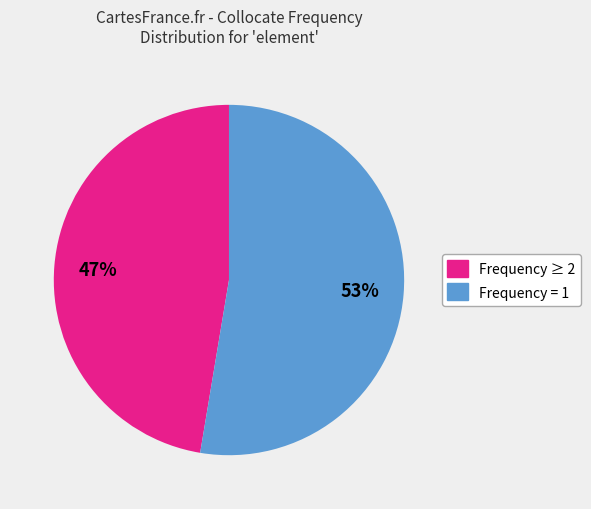

Is there a majority slice in this chart?

Yes